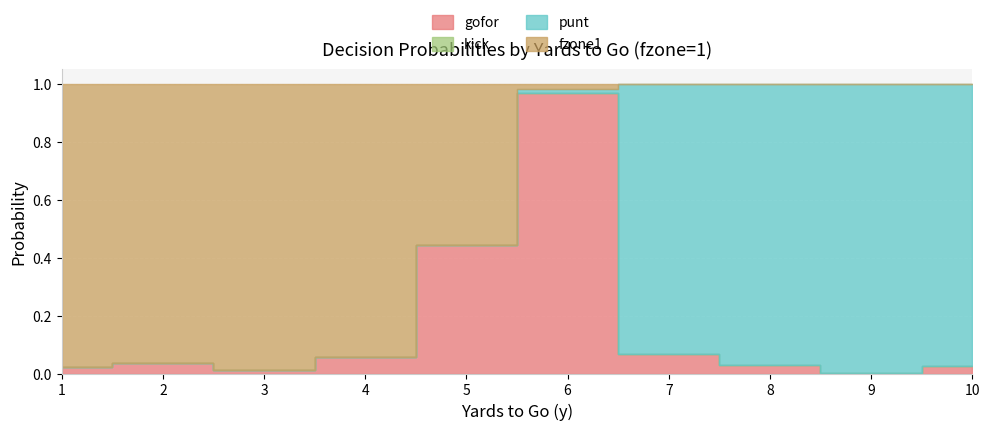

At which category is the sum across all series the highest?

1